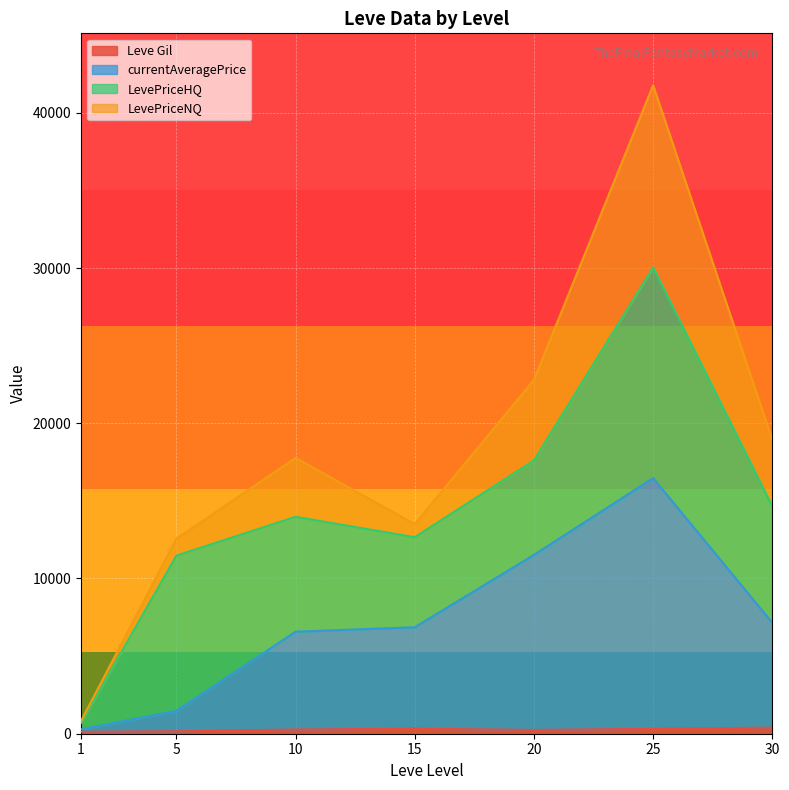

The value of currentAveragePrice at 1 is 1970.6. True or false?

False